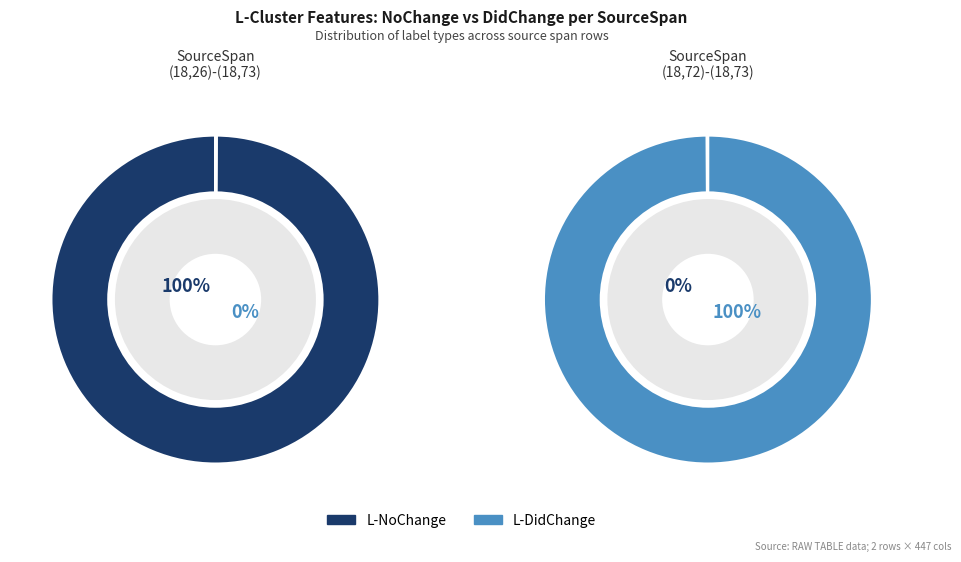

At (18,26)-(18,73), list the series in order from smallest to largest.

L-DidChange, L-NoChange